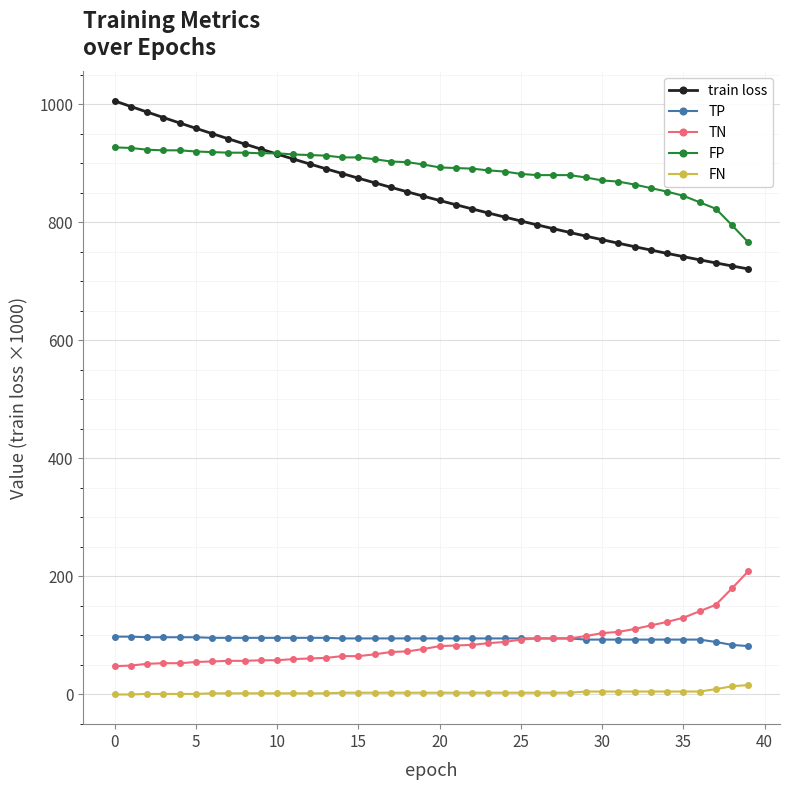

What is the greatest value displayed?

1005.7